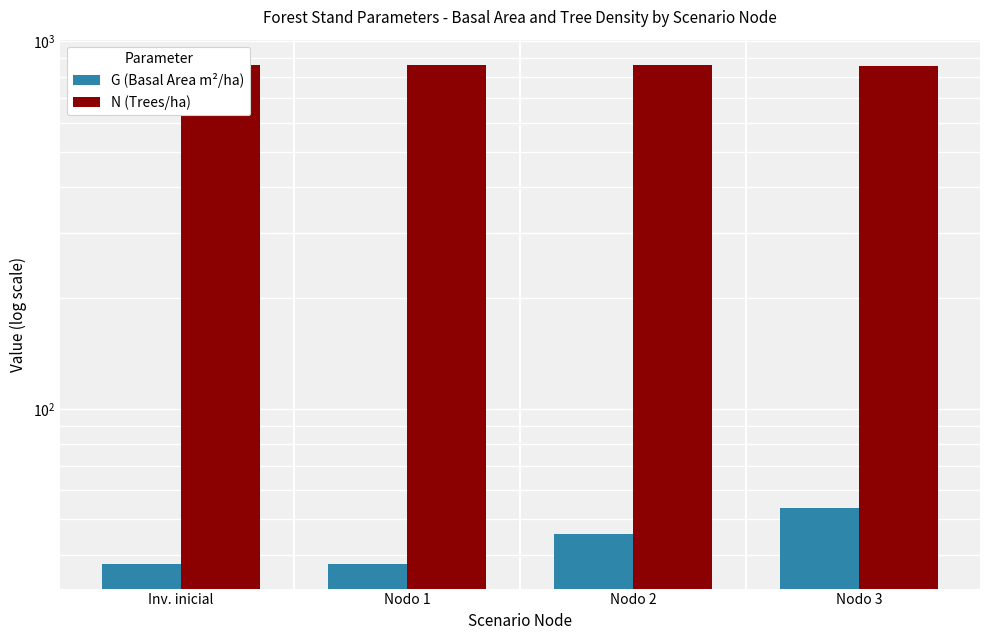

What is the label of the 4th bar from the left?

Nodo 3